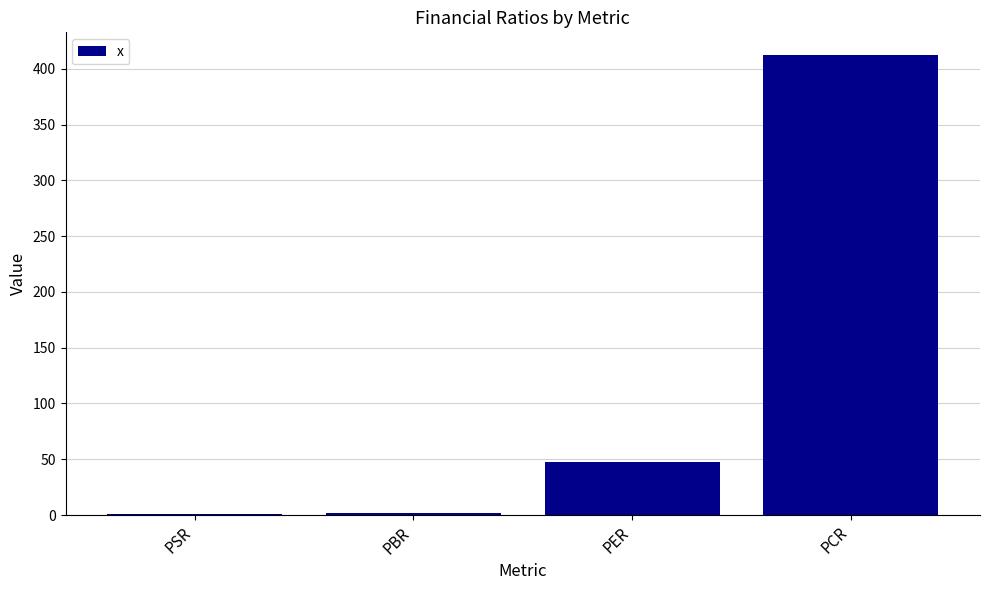

At which label is the value closest to 206?

PER